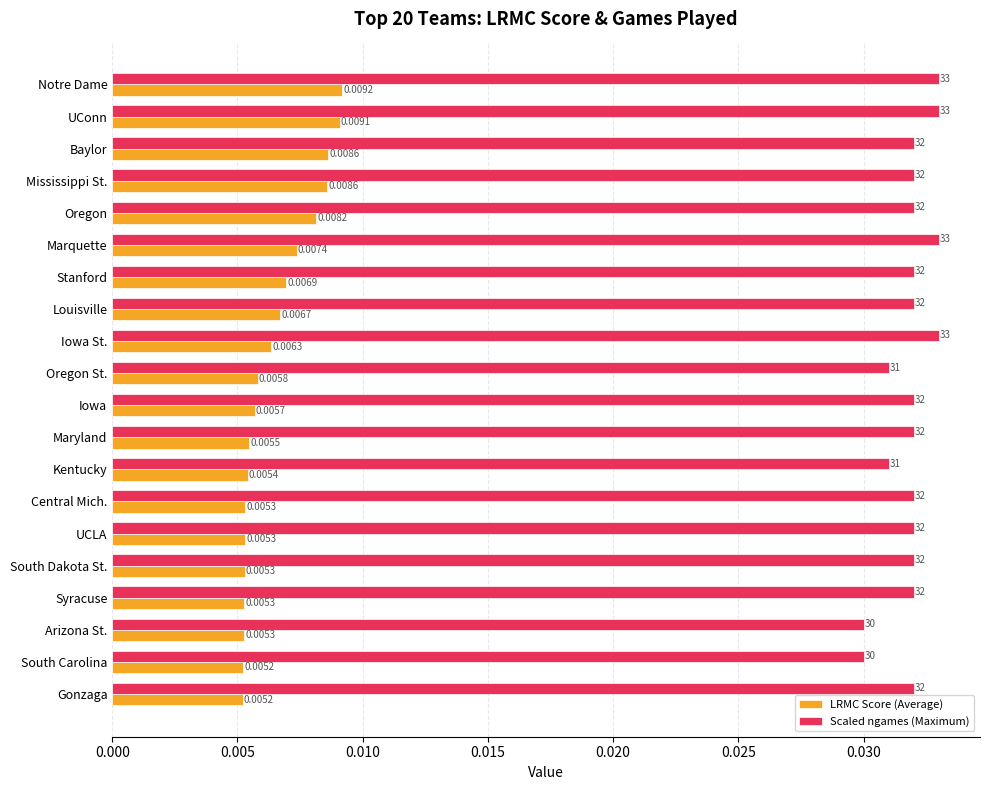

List the series in order of their overall mean, lowest first.

LRMC Score (Average), Scaled ngames (Maximum)